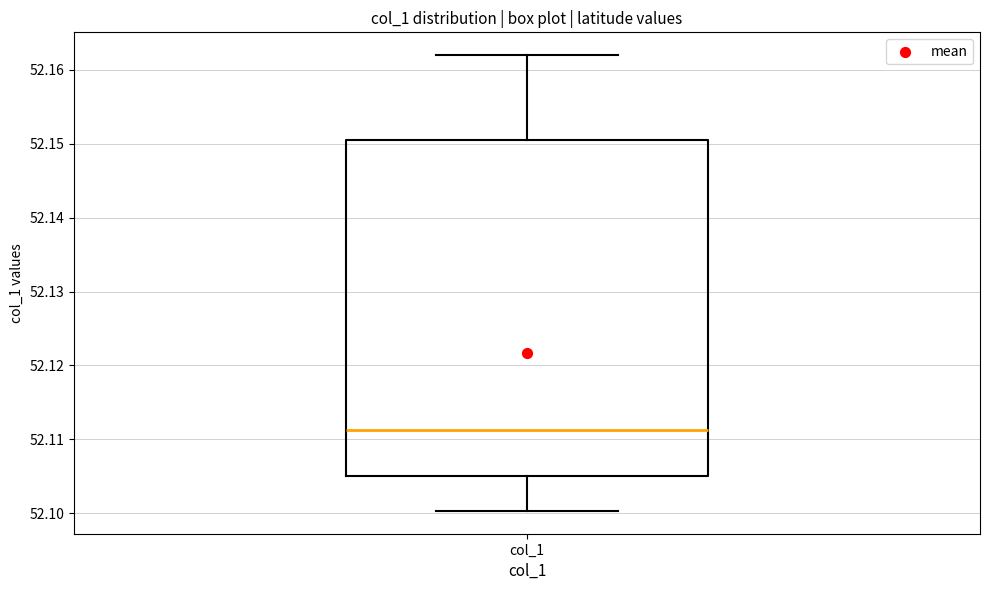

Where is the upper edge of the box for col_1 on the y-axis? The values are not printed on the chart, so give them approximately, as read against the axis.

52.150